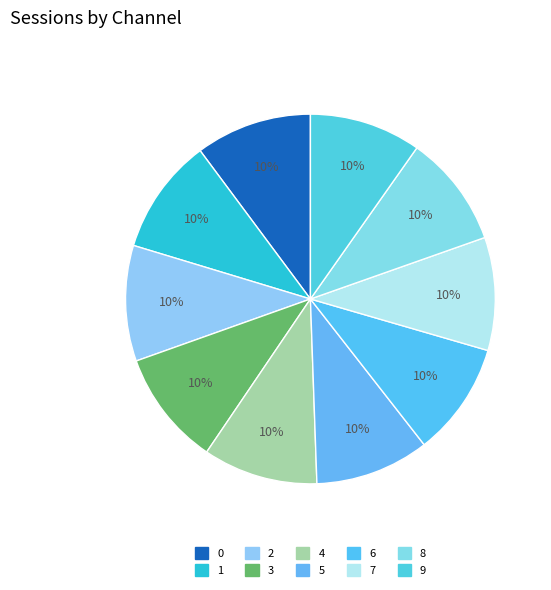

Rank the categories by value from lowest to highest.

9, 8, 7, 6, 5, 4, 3, 2, 1, 0